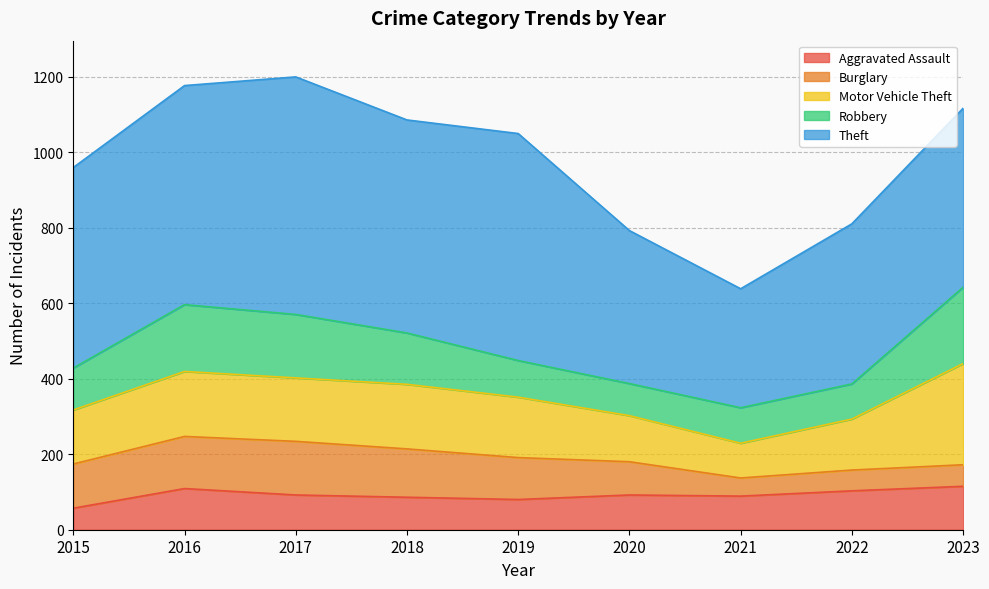

At which label does Robbery reach its minimum?

2020